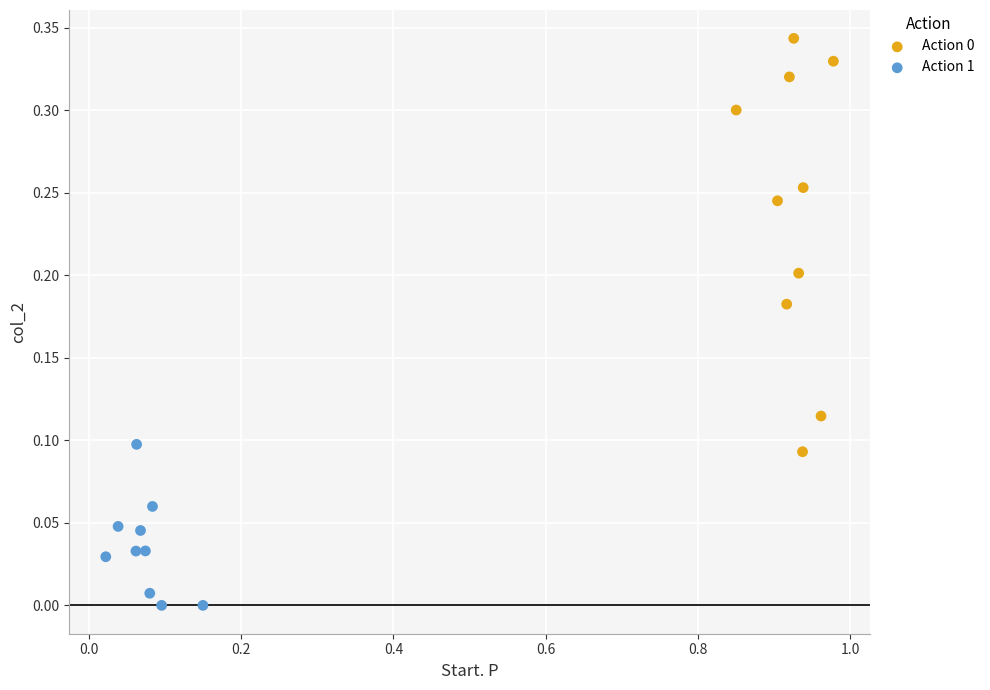

Which series reaches the minimum Y coordinate?

Action 1